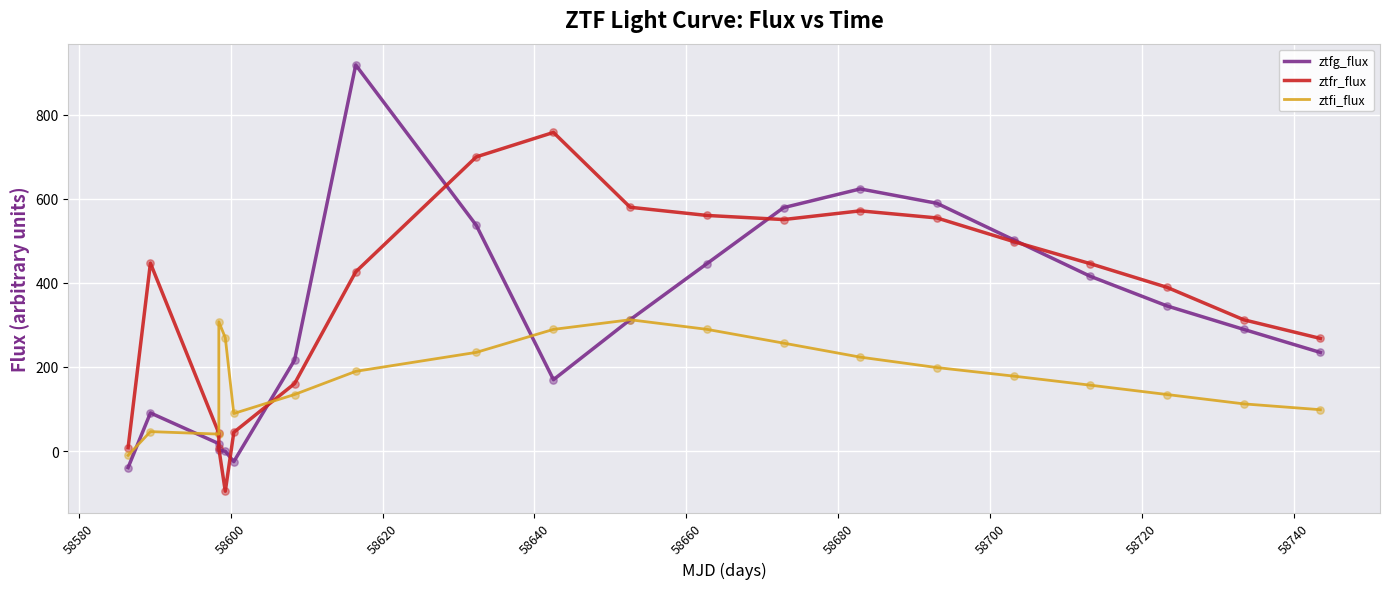

Is the value of ztfr_flux at 18 greater than the value of ztfr_flux (scatter) at 58620?

Yes